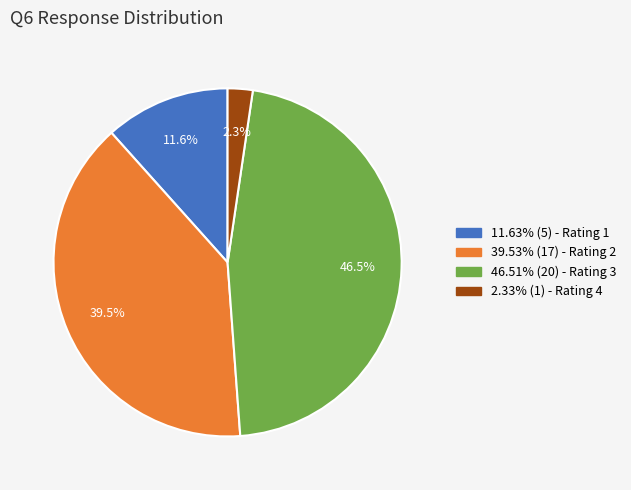

Combined, do 46.51% (20) - Rating 3 and 11.63% (5) - Rating 1 account for over 50%?

Yes